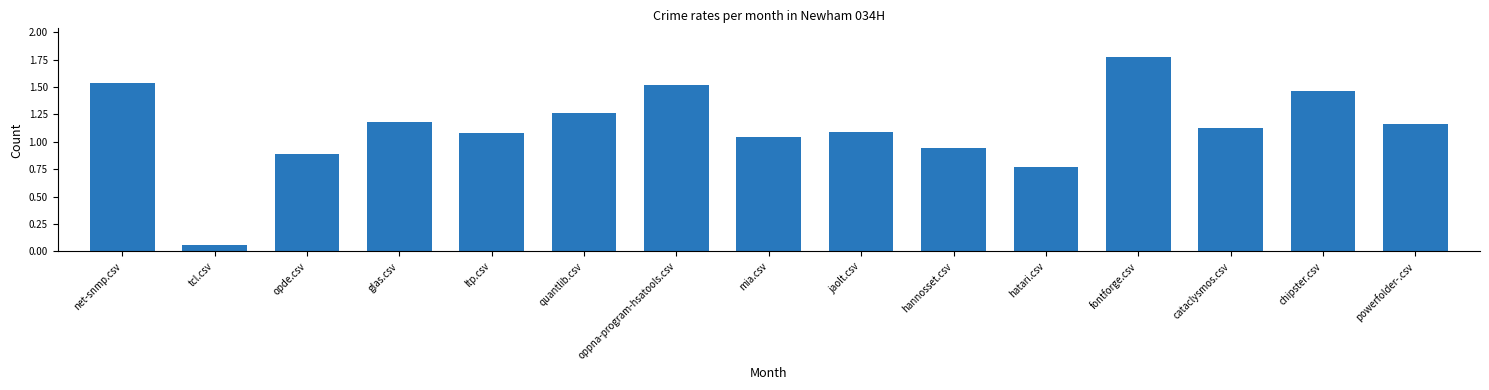

How many data points are less than 1?

4